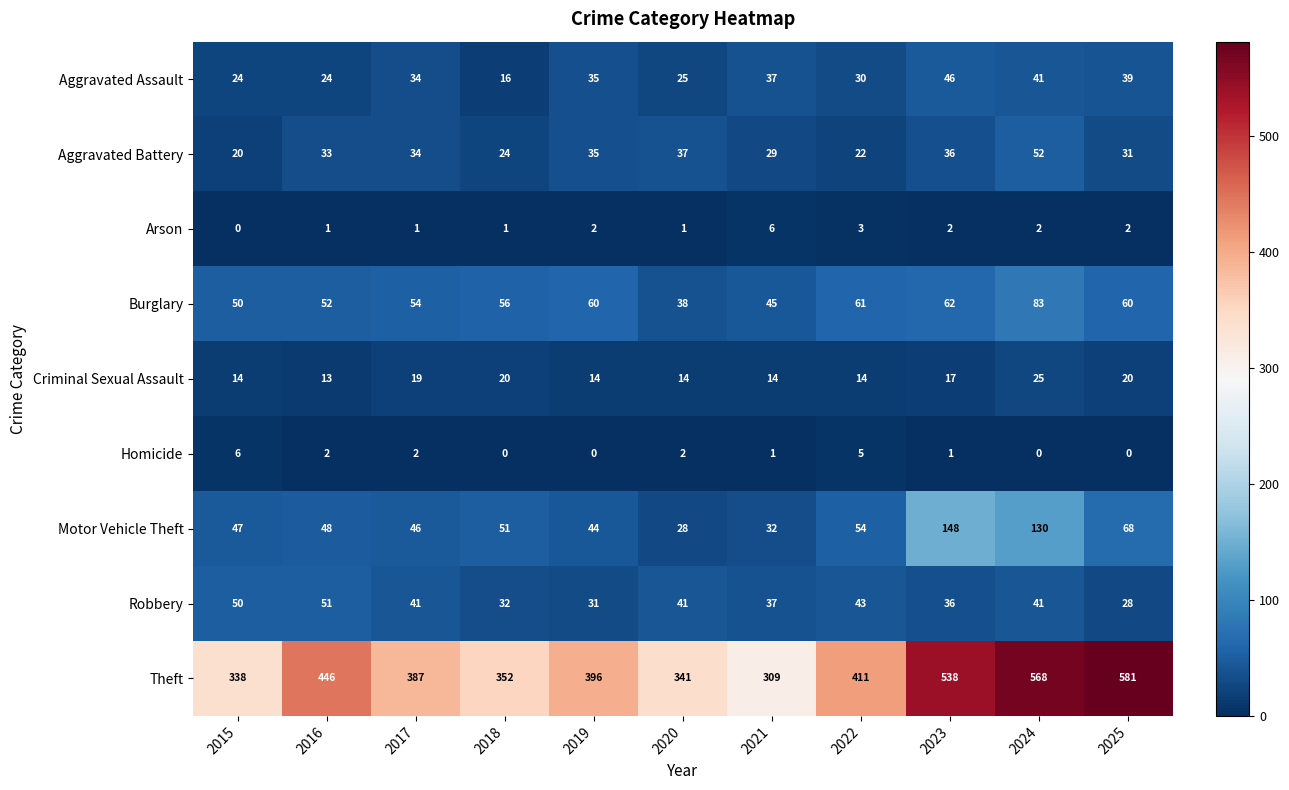

How many distinct data groups are displayed?

9